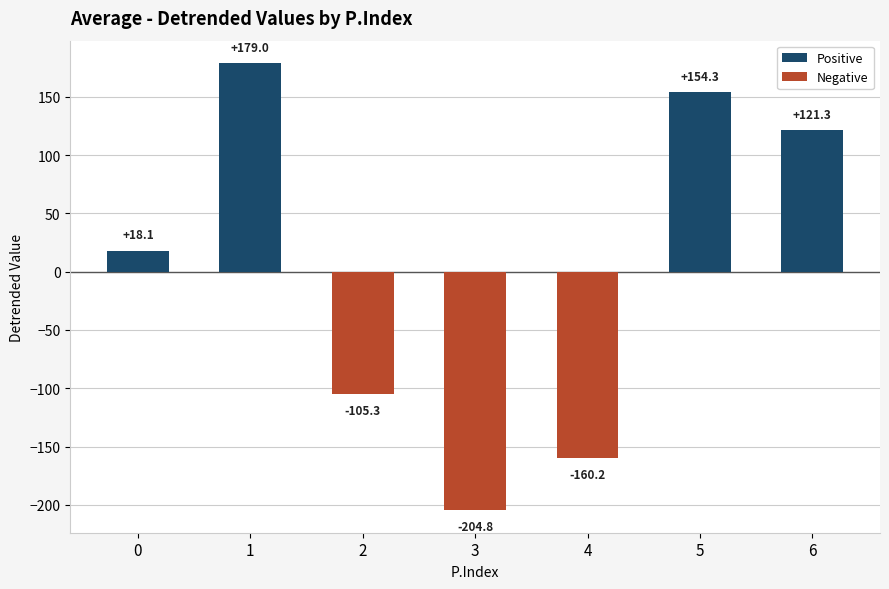

How many negative values are there?

3